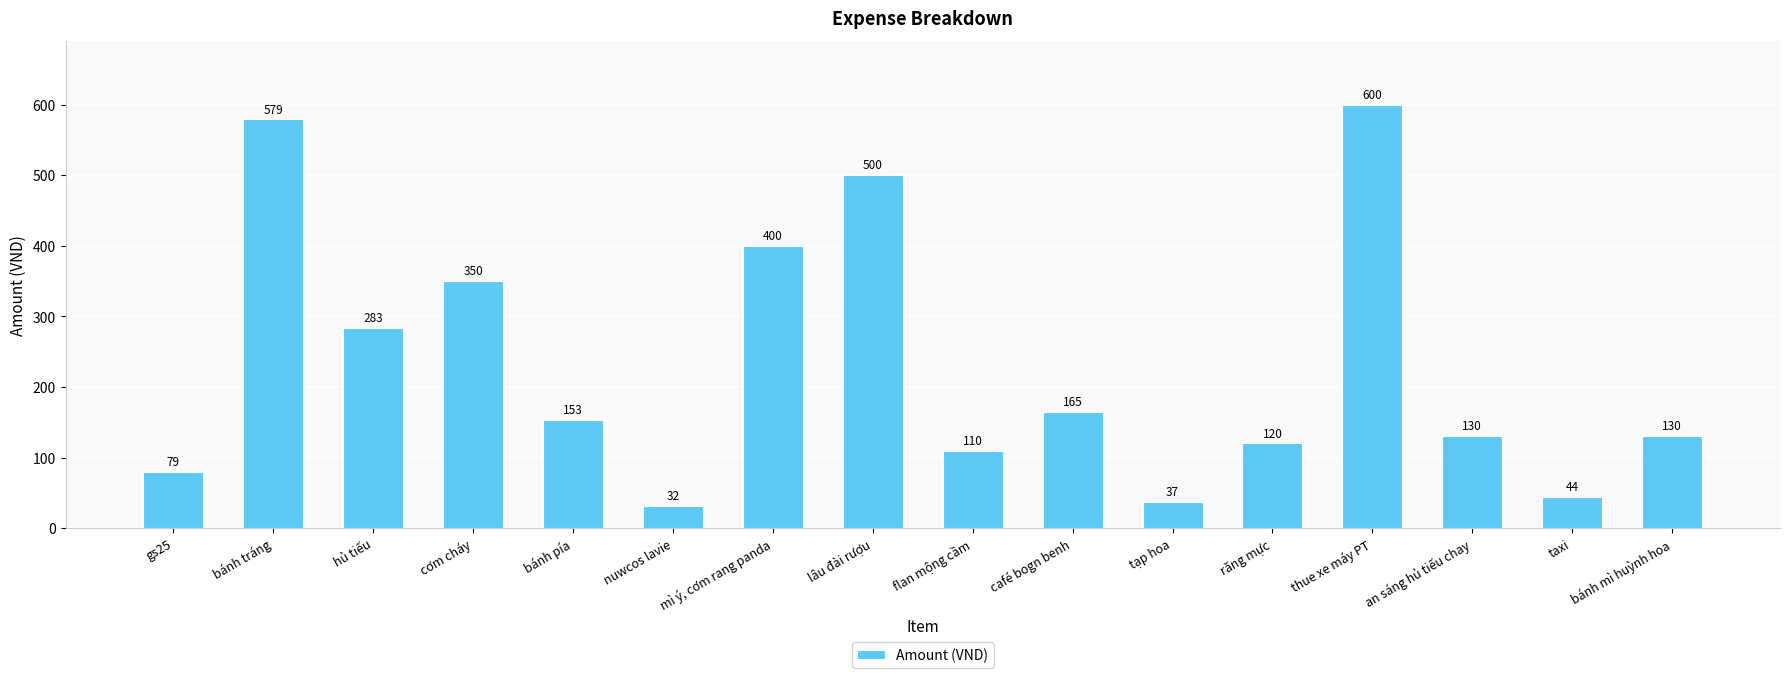

What is the minimum value shown in the chart?

32